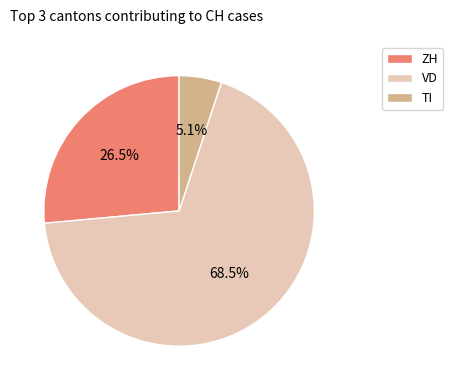

Is there any slice that represents more than half of the pie?

Yes